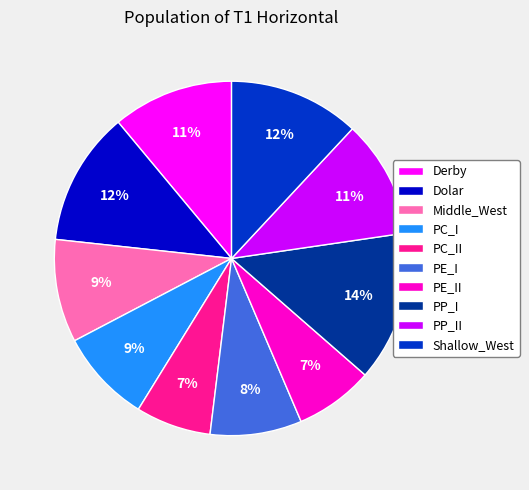

Which has a higher value, Derby or PE_II?

Derby